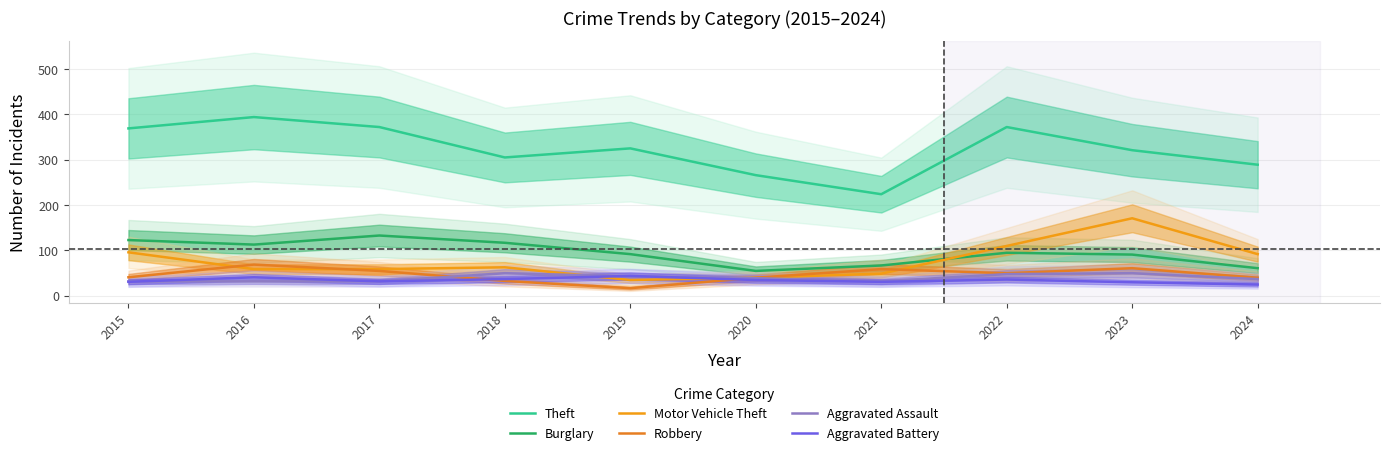

At which category does Motor Vehicle Theft reach its first local valley?

2019